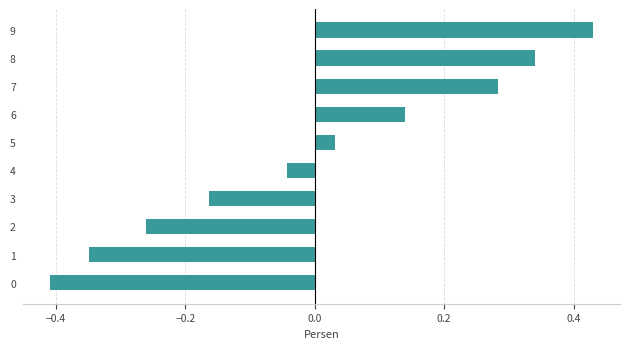

True or false: the data shows 0.7 at 9.

False